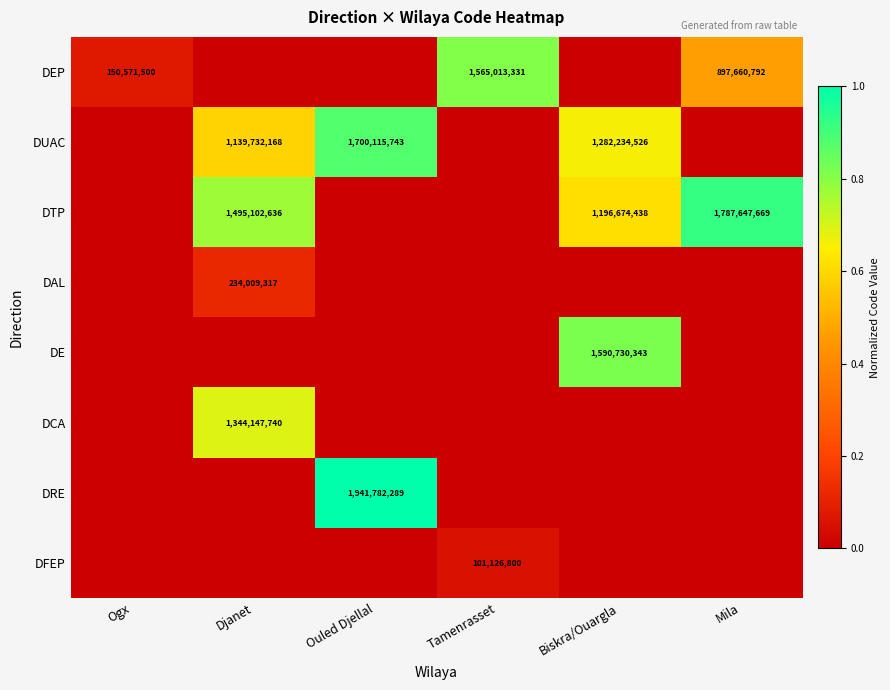

The DRE series shows 1941782289 at Ouled Djellal. True or false?

True